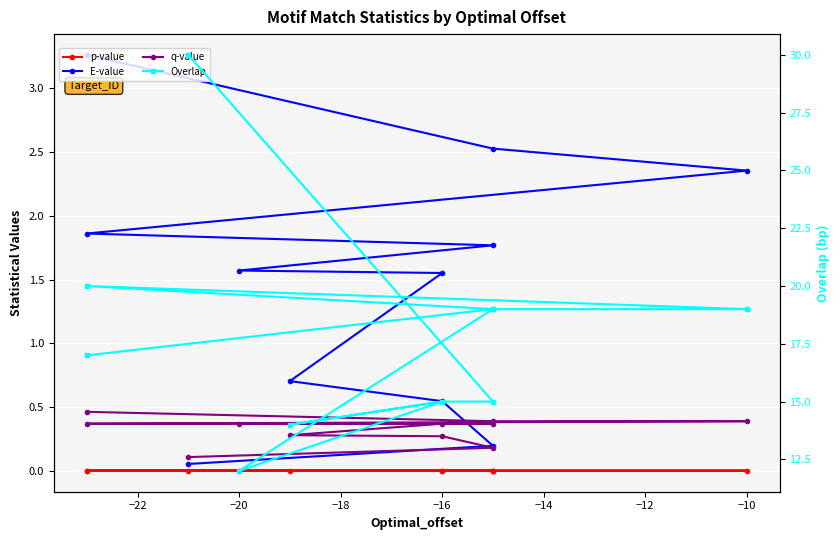

Is the value of p-value at 10 greater than the value of q-value at −10?

No